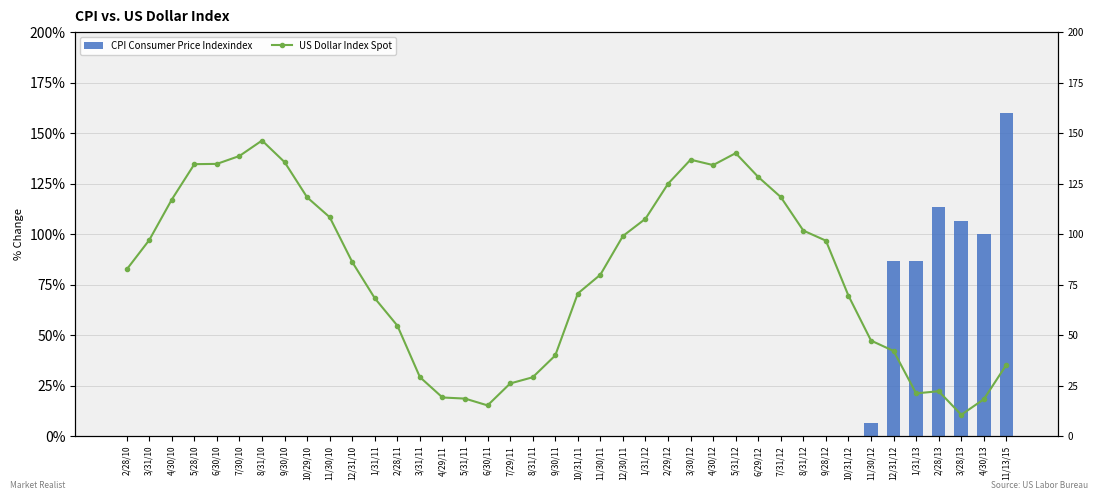

The value of US Dollar Index Spot at 2/28/11 is 19.8. True or false?

False